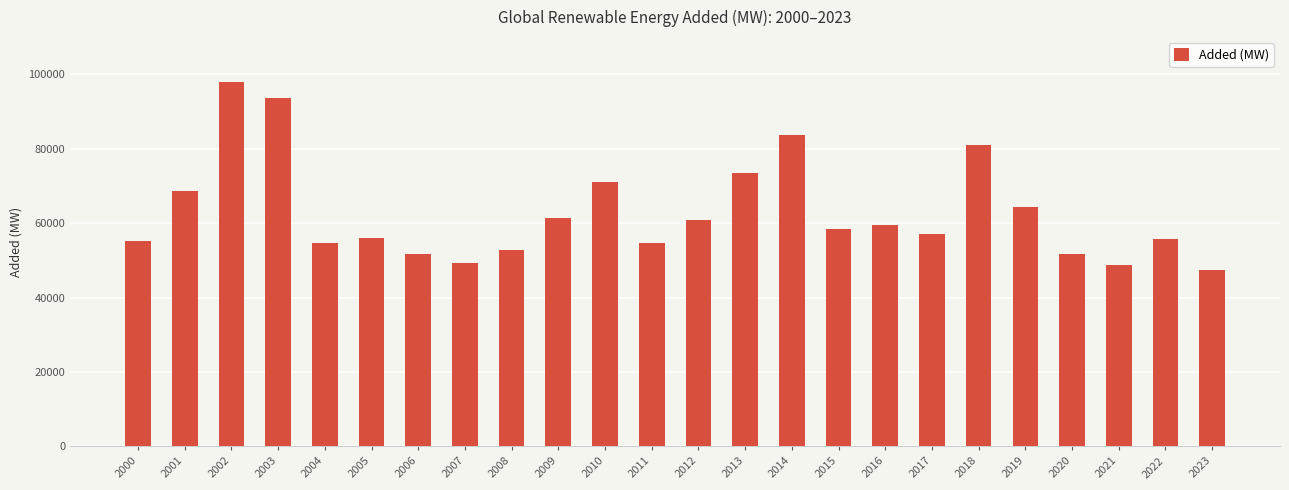

How many bars are there in total?

24